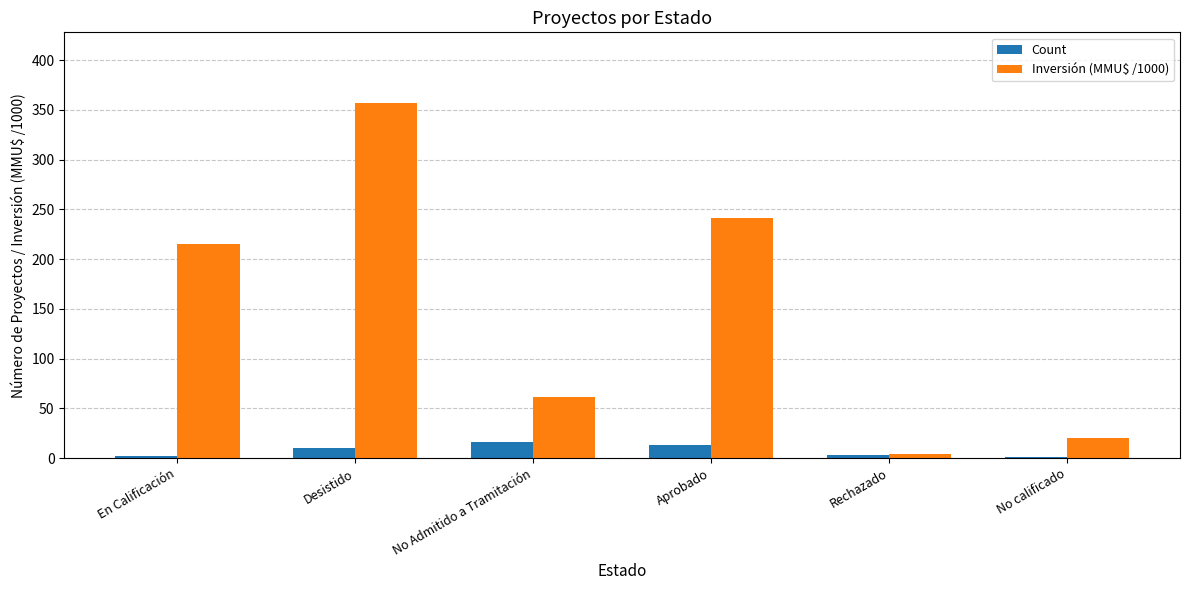

Is it true that Count equals 16.0 at No Admitido a Tramitación?

True